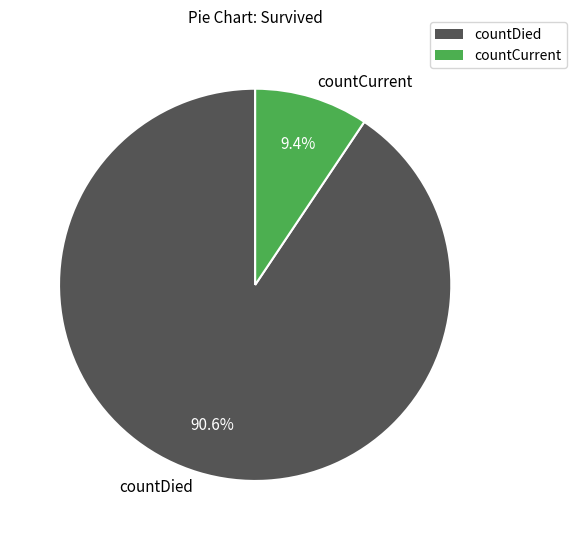

What is the smallest slice in the pie chart?

countCurrent